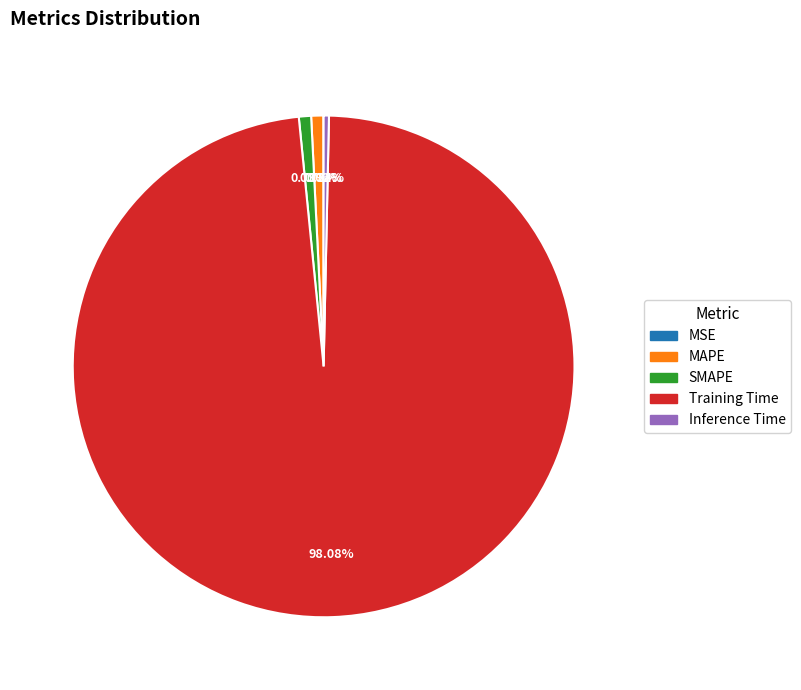

Is there a majority slice in this chart?

Yes